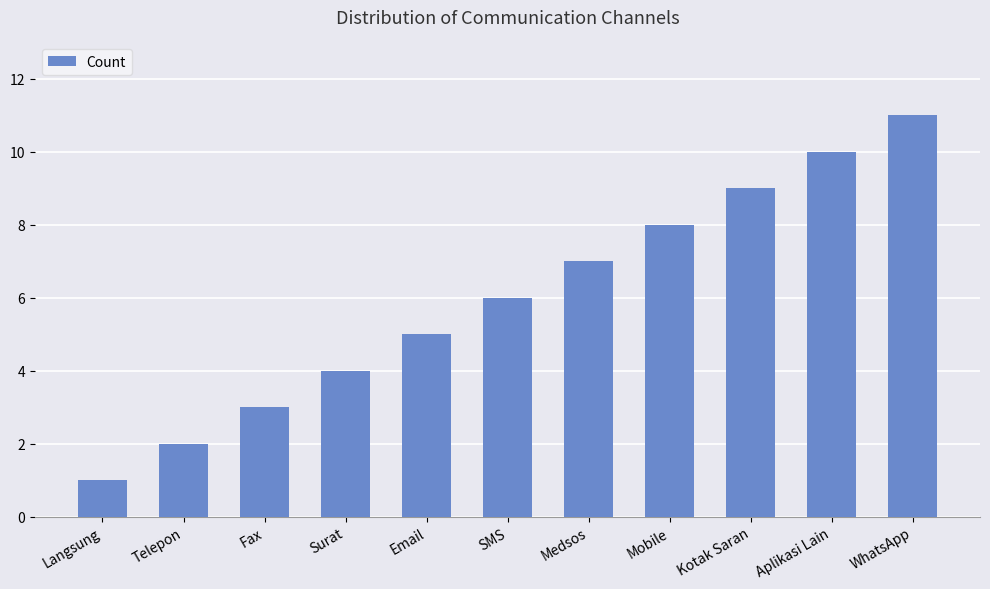

What is the label of the 11th bar from the left?

WhatsApp